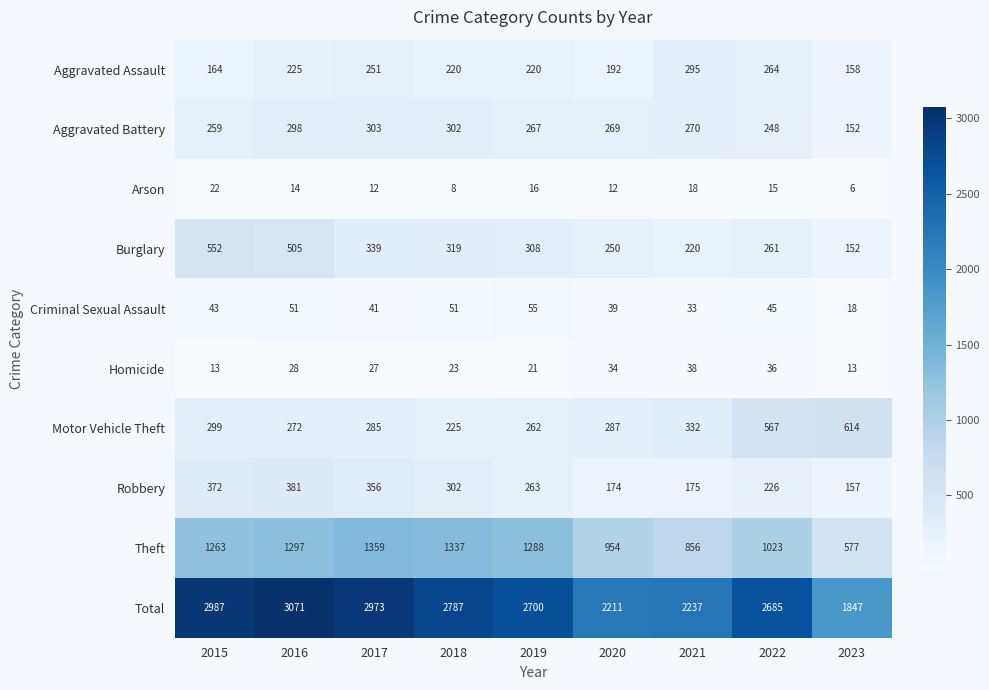

At which category is the sum across all series the highest?

2016